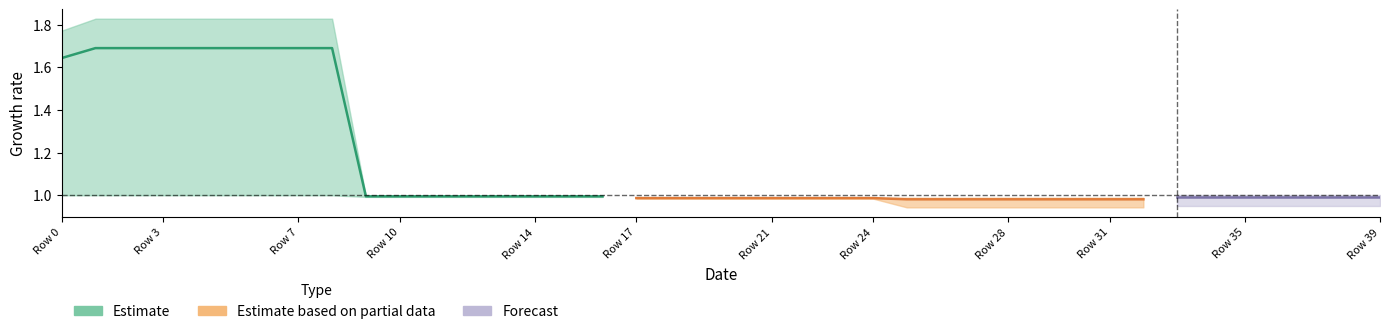

The value of detector_202 at 10 is 1.0. True or false?

True